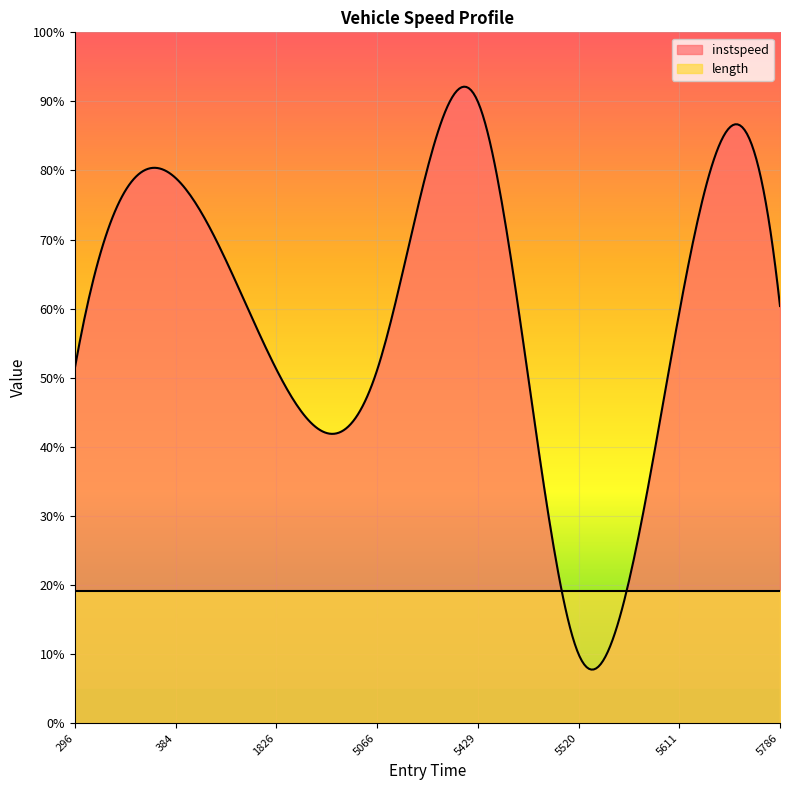

What is the label of the 8th point from the right?

296.72411008890964